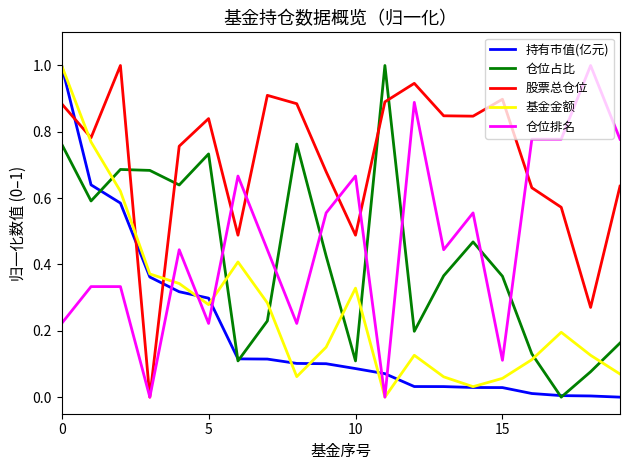

Does the chart have visible grid lines?

No